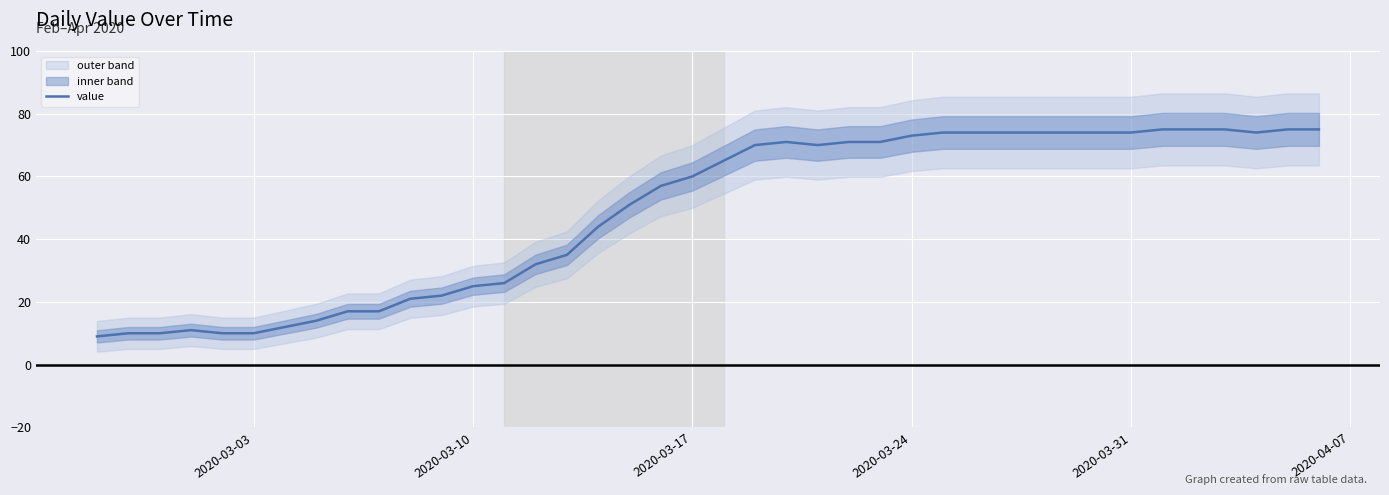

What is the minimum value for value?

9